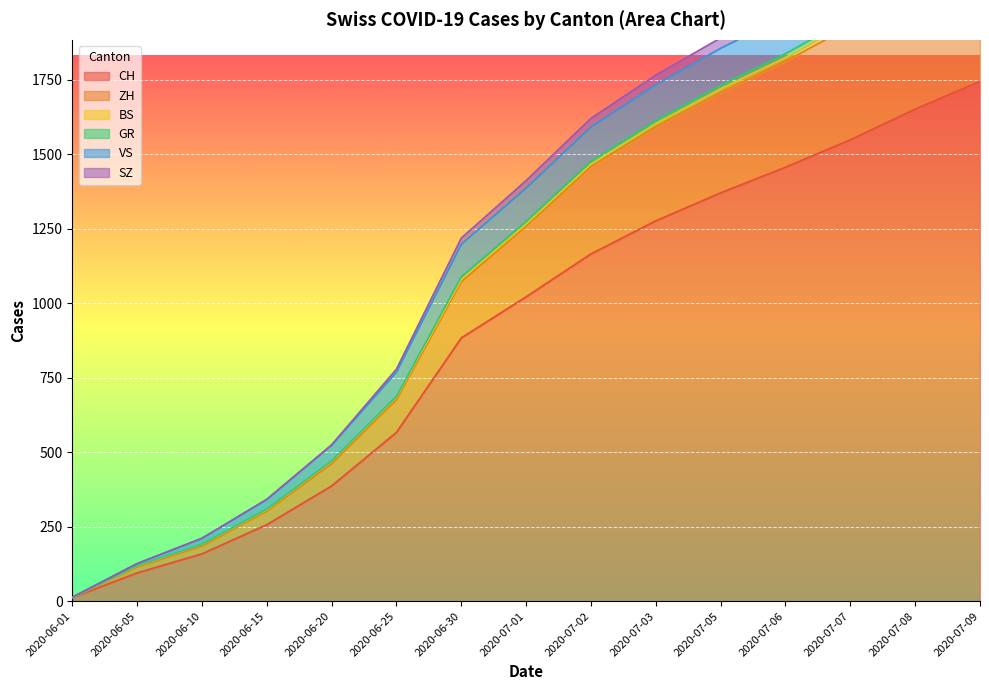

List the labels in order of CH value, smallest first.

2020-06-01, 2020-06-05, 2020-06-10, 2020-06-15, 2020-06-20, 2020-06-25, 2020-06-30, 2020-07-01, 2020-07-02, 2020-07-03, 2020-07-05, 2020-07-06, 2020-07-07, 2020-07-08, 2020-07-09